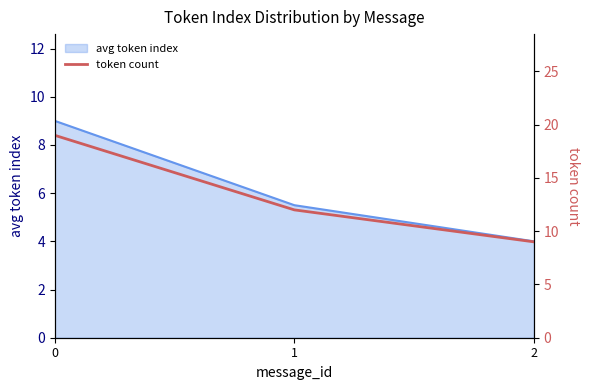

Which label corresponds to the smallest value in the chart?

2